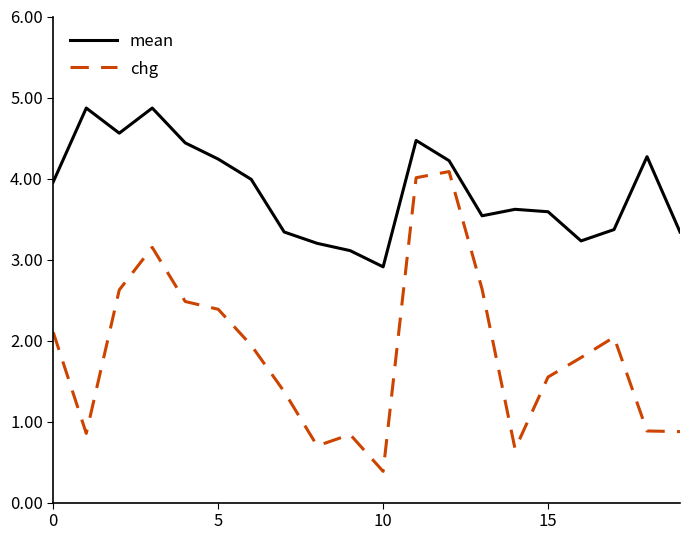

Rank the series by their maximum value, from highest to lowest.

mean, chg